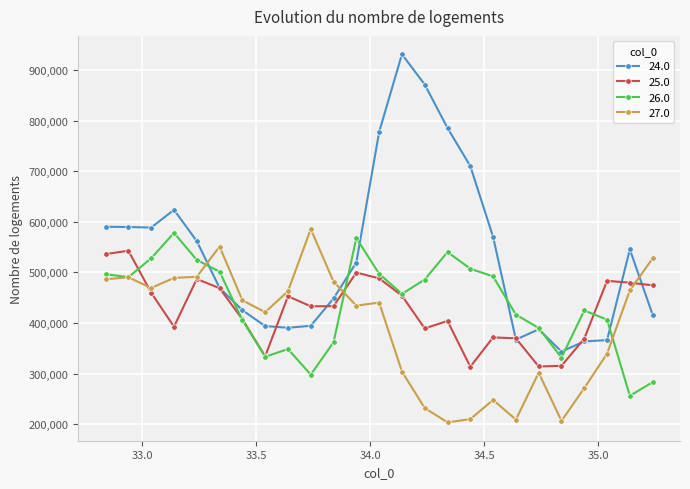

How many data points in 25.0 are less than 433360?

12